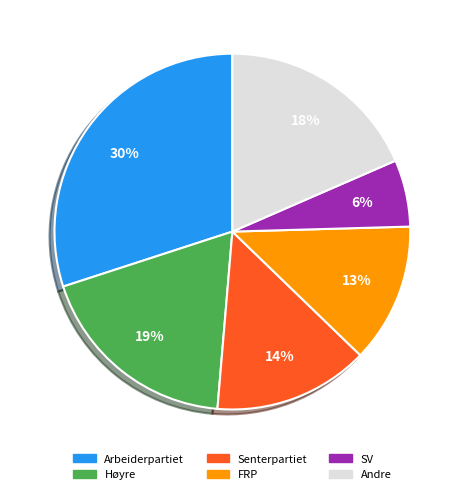

To the nearest percent, what is the average slice percentage?

17%